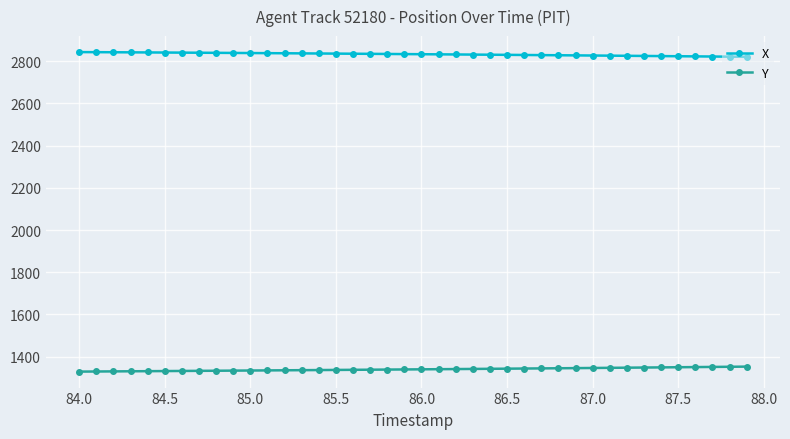

Which series has the largest total across all categories?

X